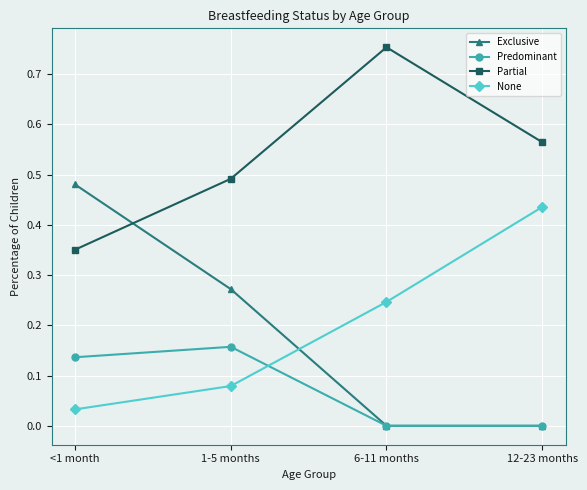

What is the label of the 4th point from the left?

12-23 months